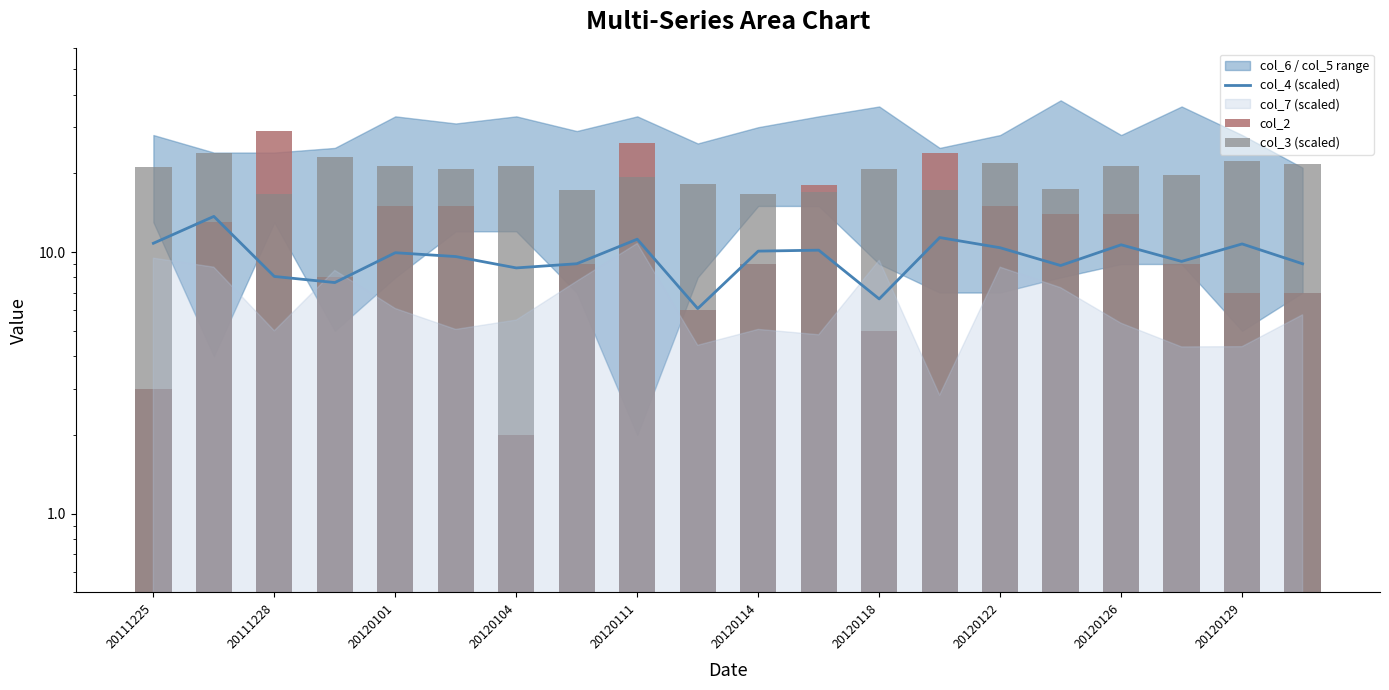

How many groups of bars are there?

20